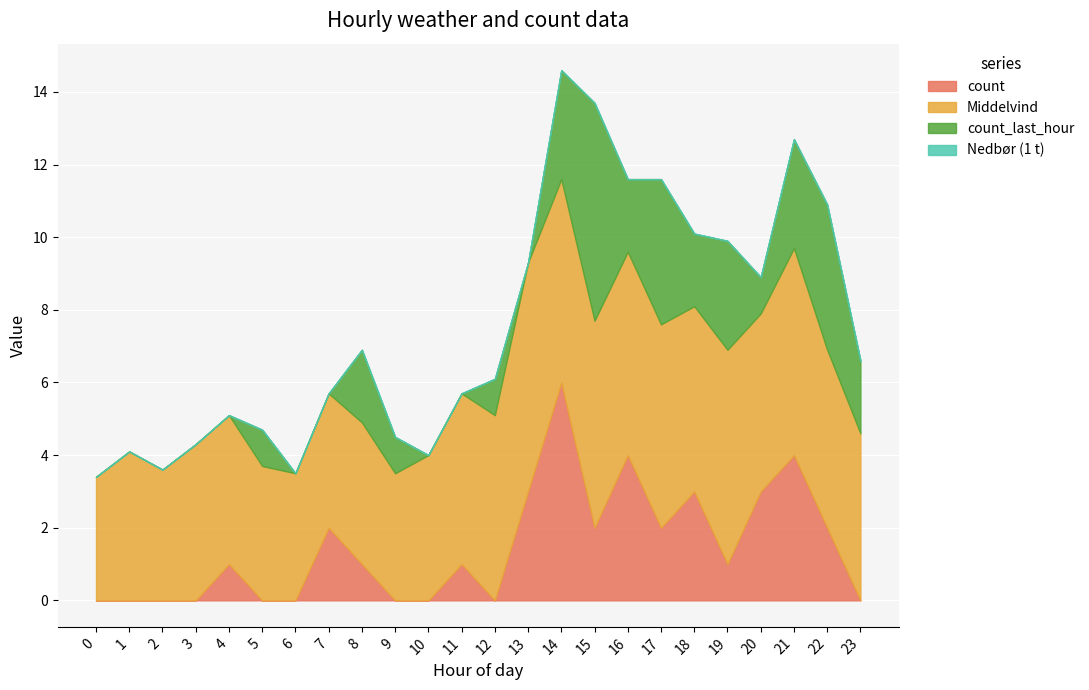

Where do count and count_last_hour first cross each other?

4 and 5